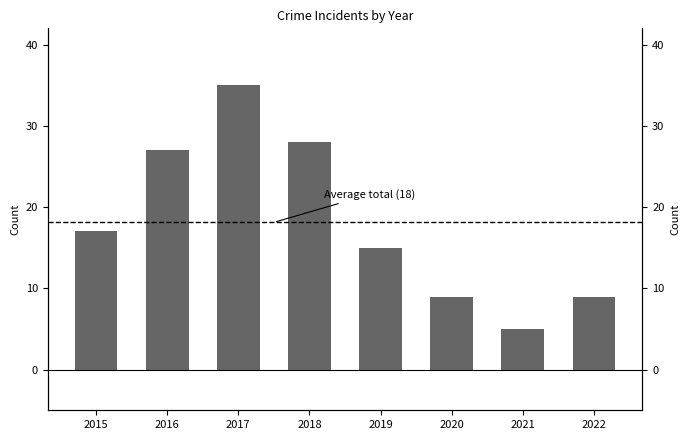

What is the value of the 5th bar from the left?

15